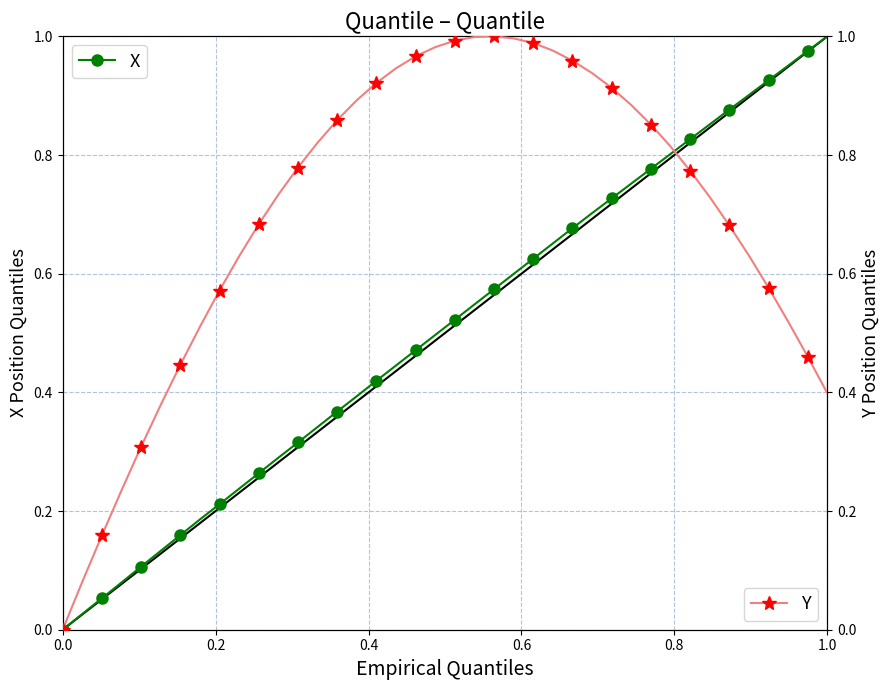

True or false: X has a value of 0.0 at 0.0.

True